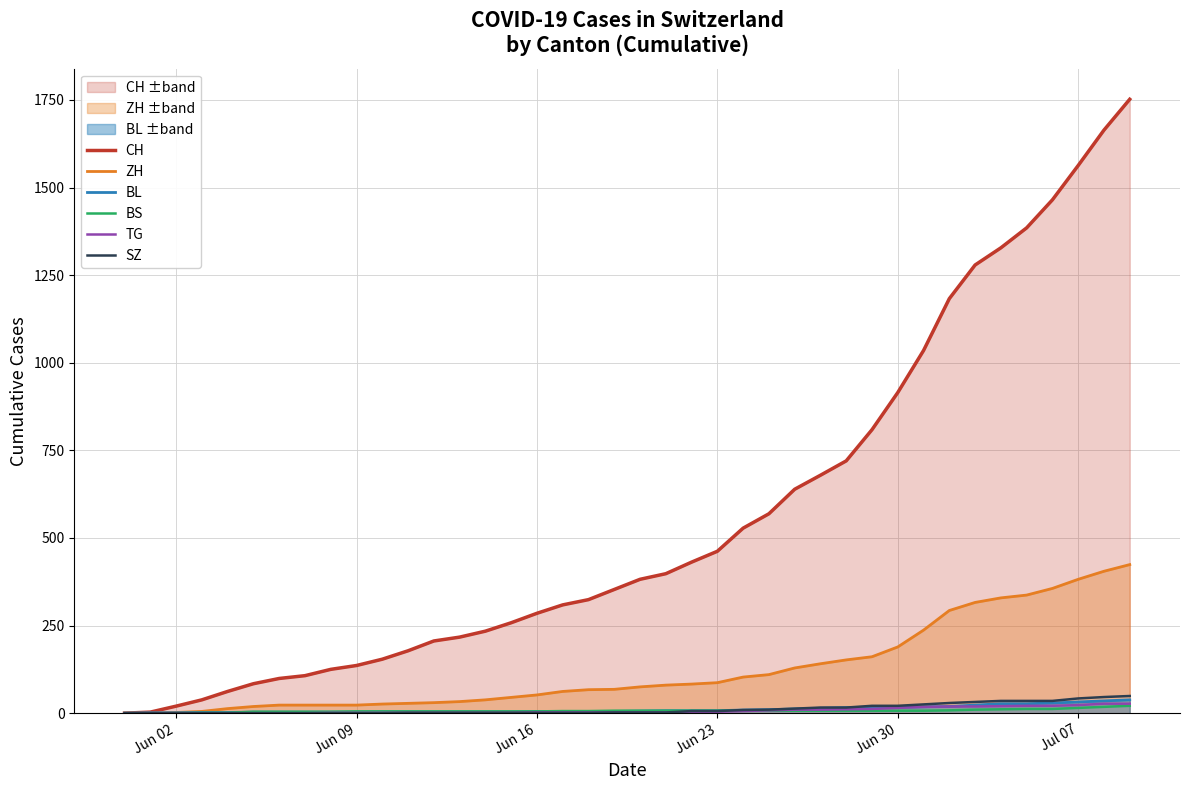

True or false: TG and ZH cross at least once.

False